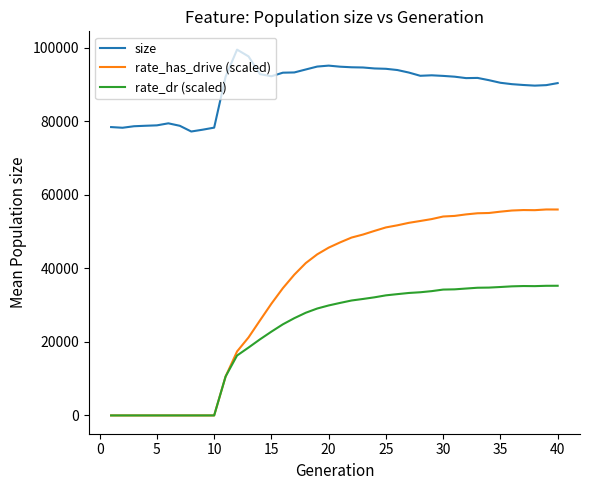

True or false: size and rate_dr (scaled) intersect in this chart.

False